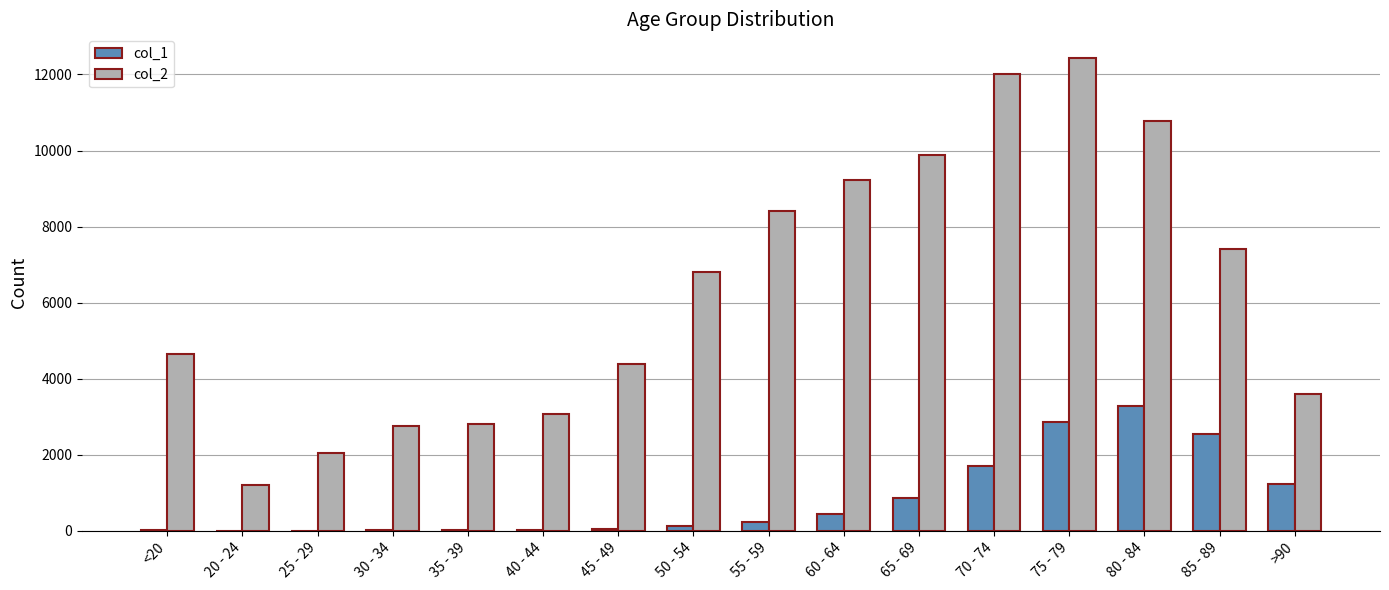

At which category is the sum across all series the highest?

75 - 79